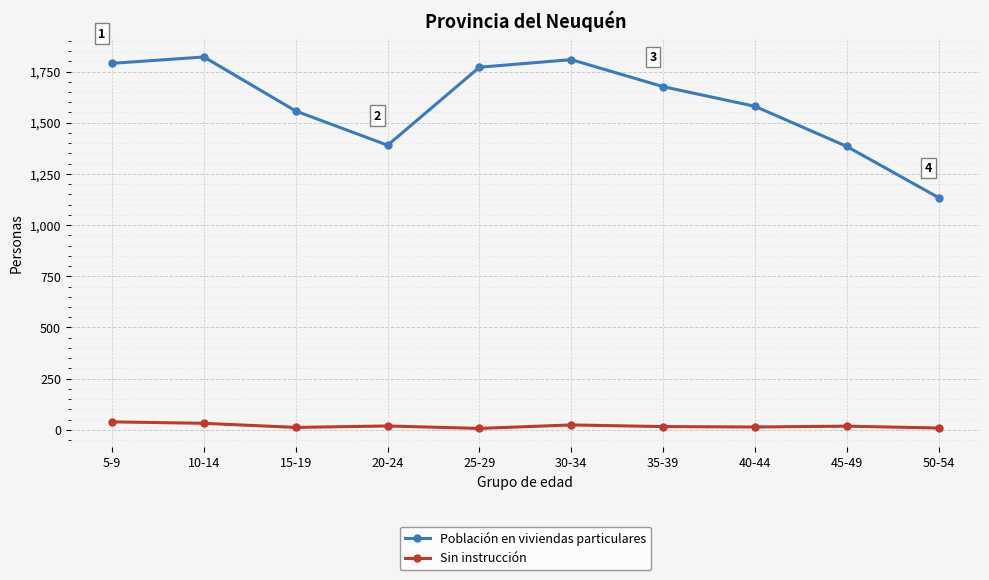

What is the sum of all Sin instrucción values?

190